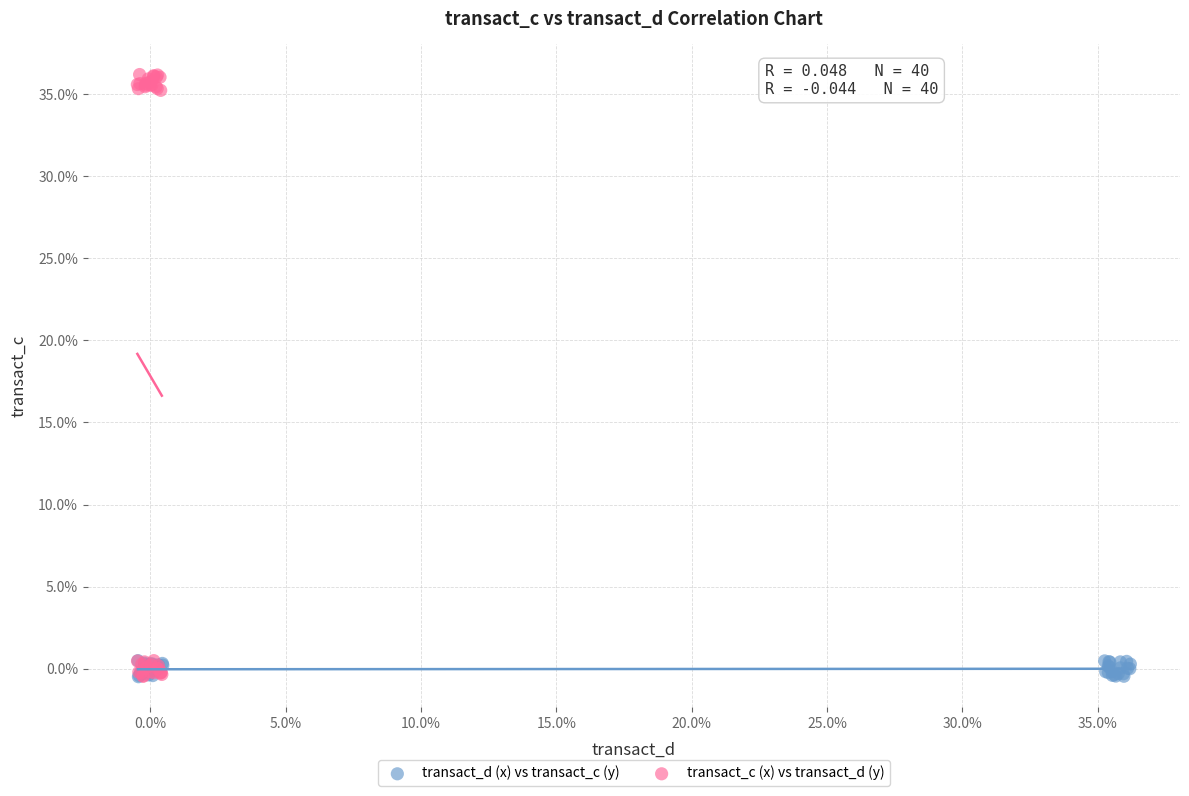

Which series contains the highest Y value?

transact_c (x) vs transact_d (y)